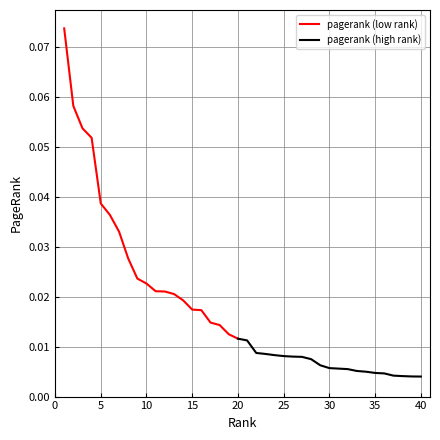

List the labels in order of value, smallest first.

40, 39, 38, 37, 36, 35, 34, 33, 32, 31, 30, 29, 28, 27, 26, 25, 24, 23, 22, 21, 20, 19, 18, 17, 16, 15, 14, 13, 12, 11, 10, 9, 8, 7, 6, 5, 4, 3, 2, 1